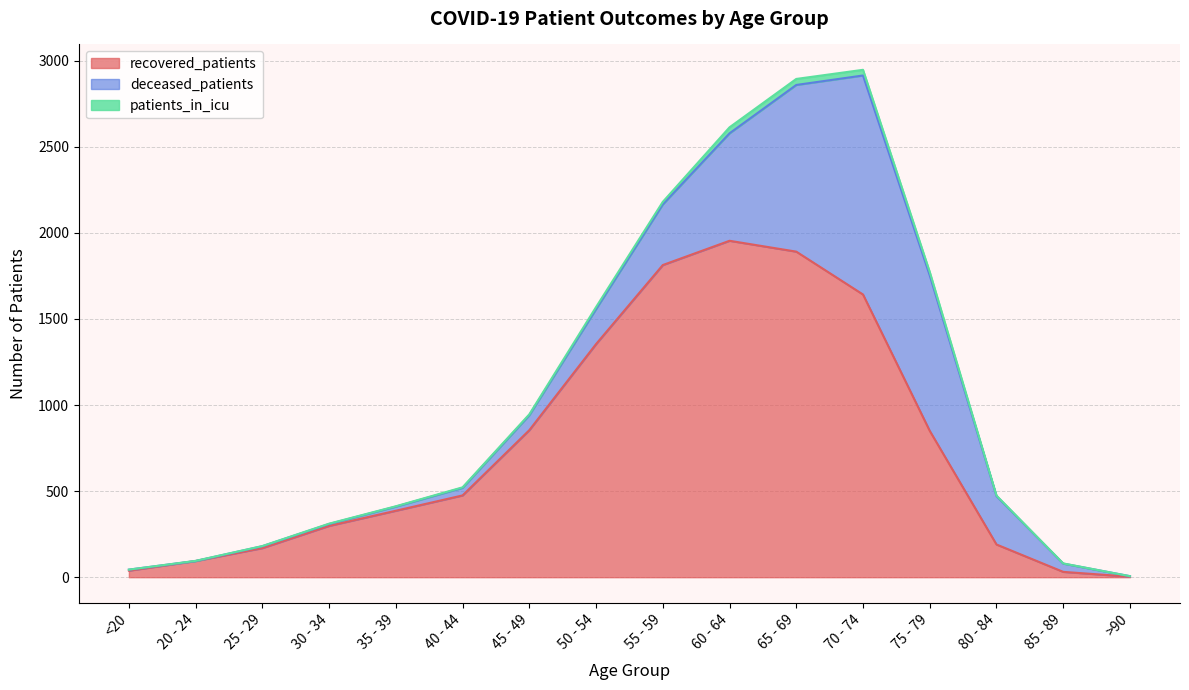

What is the label of the 1st point from the right?

>90